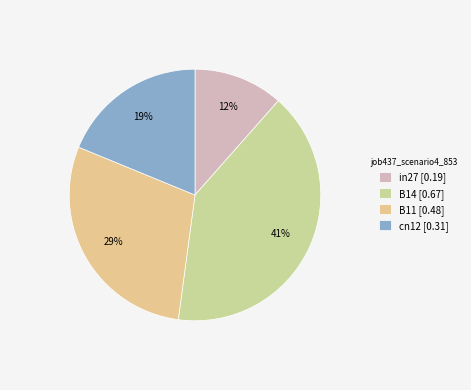

Which category has the biggest portion of the pie?

B14 [0.67]